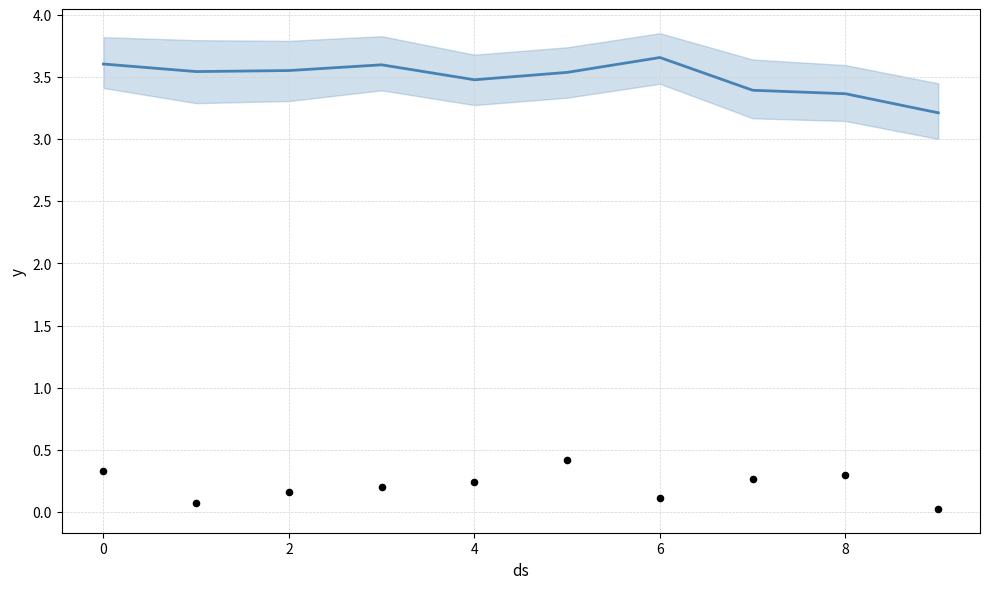

Between 2 and 6, which is larger?

6